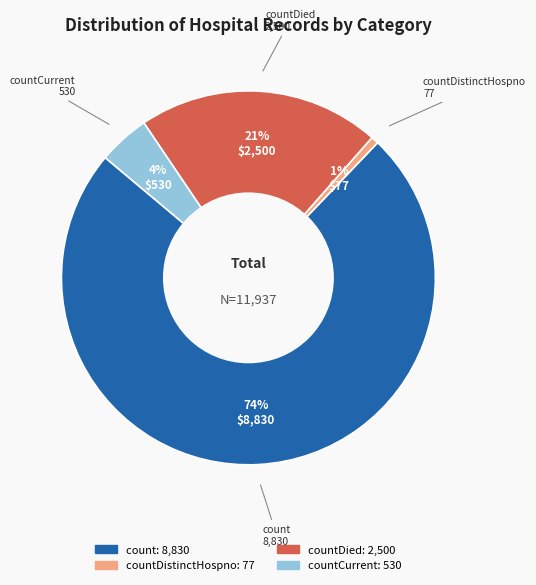

Is there a majority slice in this chart?

Yes